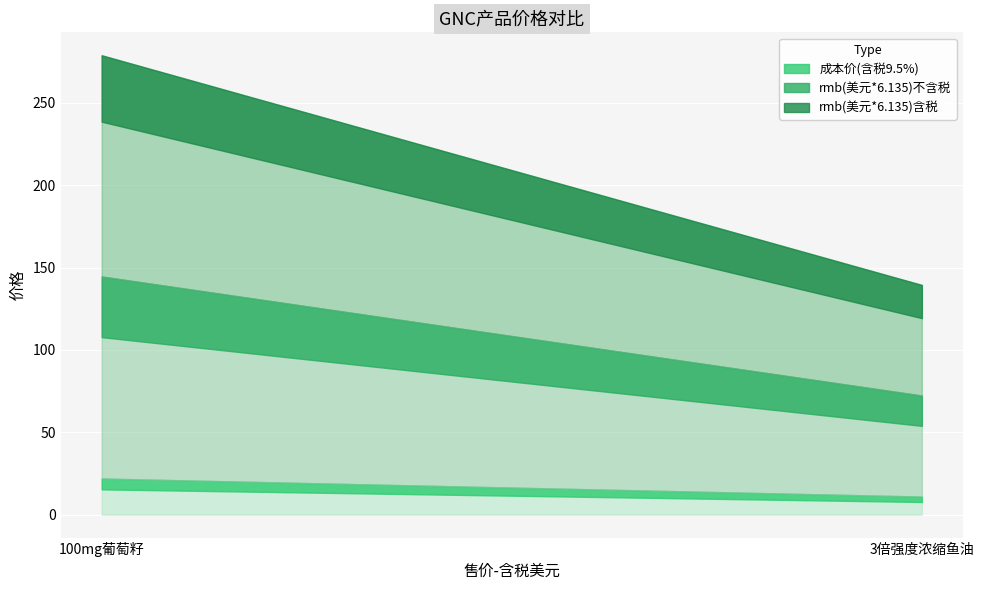

Which series has the largest total across all categories?

rmb(美元*6.135)含税